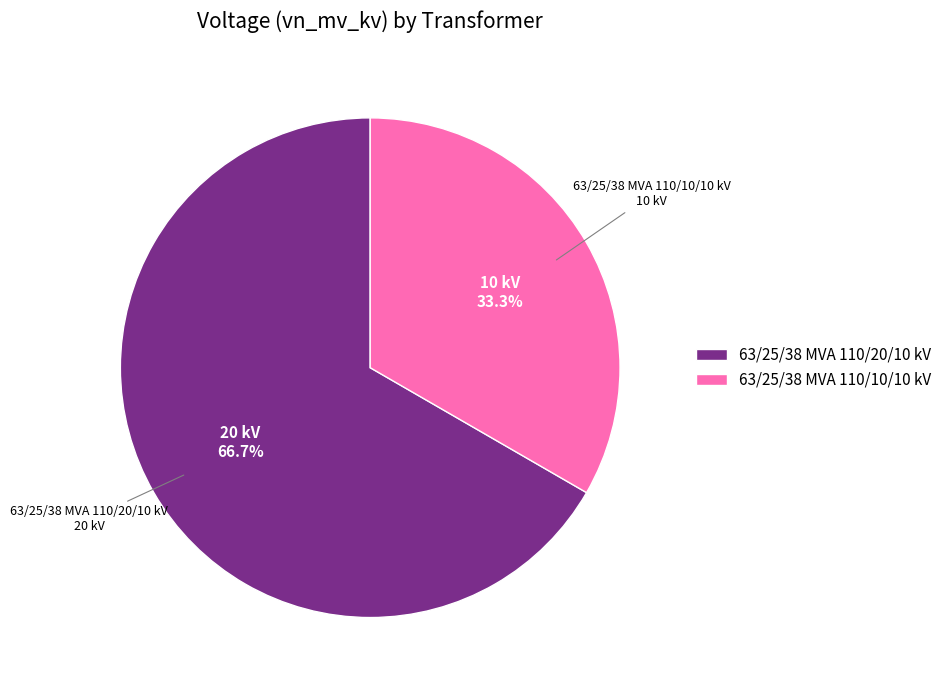

Which category accounts for the majority?

63/25/38 MVA 110/20/10 kV